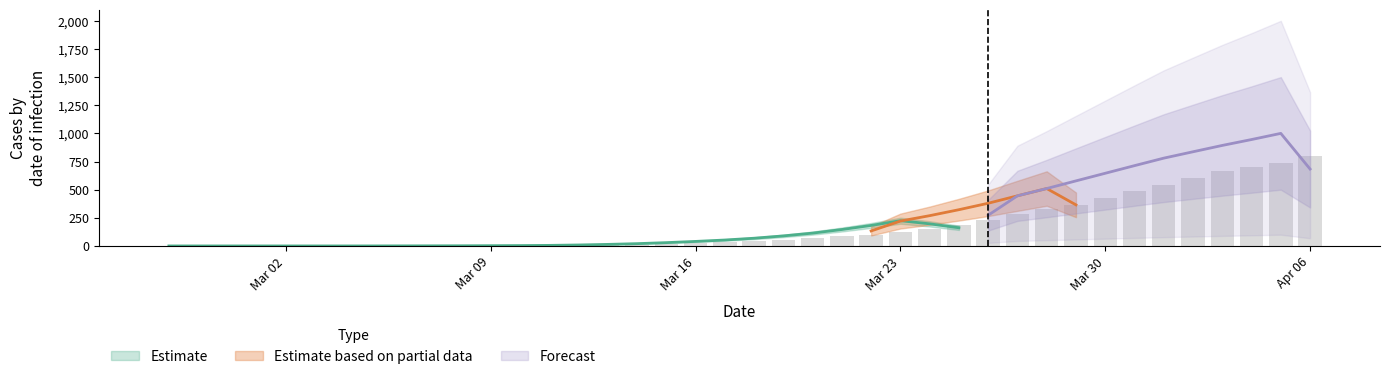

Rank the categories by value from lowest to highest.

2020-02-27, 2020-02-28, 2020-02-29, 2020-03-01, 2020-03-02, 2020-03-03, 2020-03-04, 2020-03-05, 2020-03-06, 2020-03-07, 2020-03-08, 2020-03-09, 2020-03-10, 2020-03-11, 2020-03-12, 2020-03-13, 2020-03-14, 2020-03-15, 2020-03-16, 2020-03-17, 2020-03-18, 2020-03-19, 2020-03-20, 2020-03-21, 2020-03-22, 2020-03-23, 2020-03-24, 2020-03-25, 2020-03-26, 2020-03-27, 2020-03-28, 2020-03-29, 2020-03-30, 2020-03-31, 2020-04-01, 2020-04-02, 2020-04-03, 2020-04-04, 2020-04-05, 2020-04-06